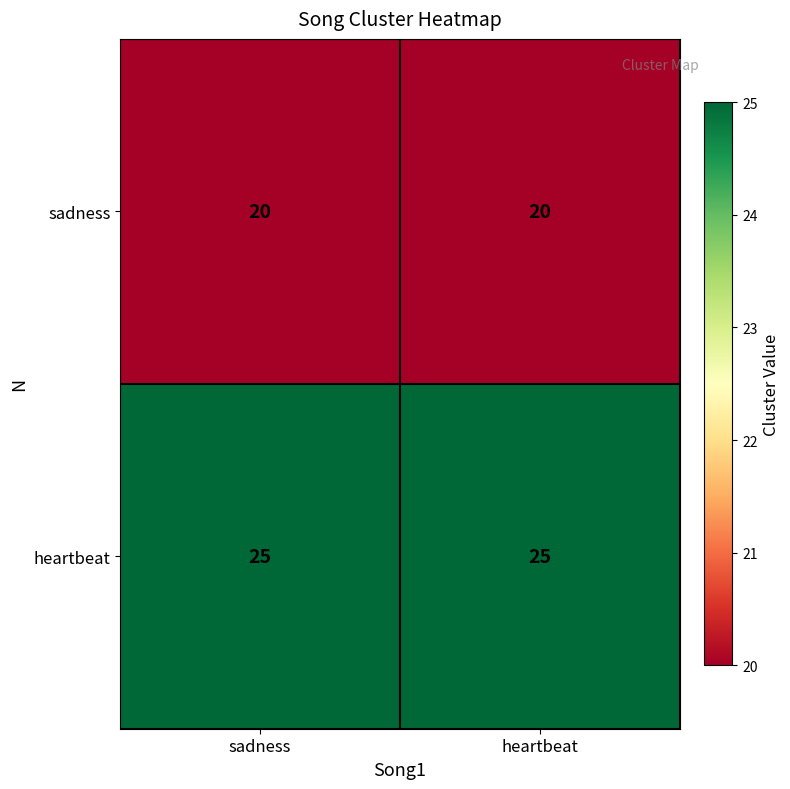

Reading left to right, extract all data points from this chart.

sadness: 20	20
heartbeat: 25	25